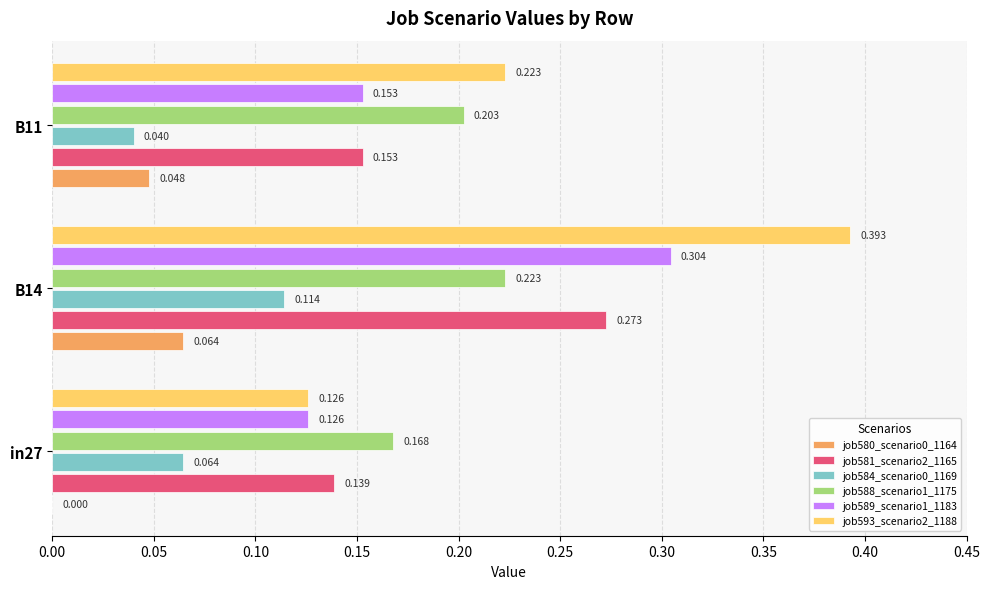

Is the value of job584_scenario0_1169 at in27 greater than the value of job580_scenario0_1164 at B11?

Yes